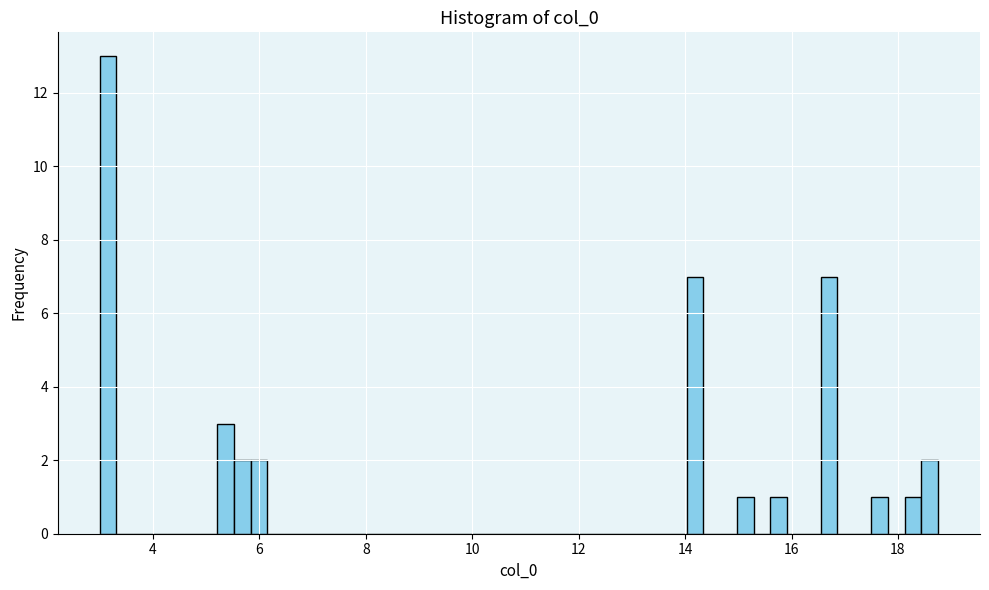

Around what value on the x-axis is the tallest bar? Give the approximate position of its centre, as read against the axis.

3.2